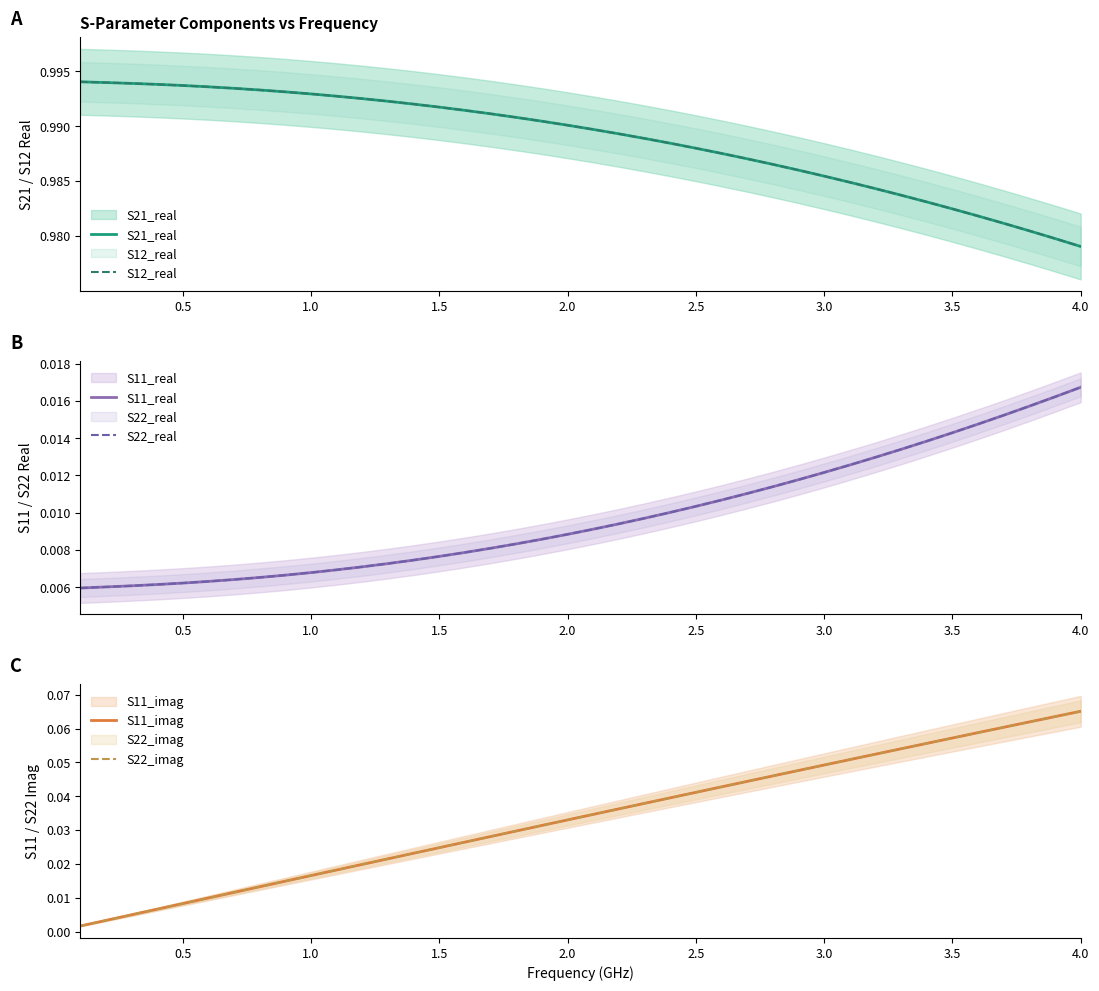

At which category is the sum across all series the highest?

4.0